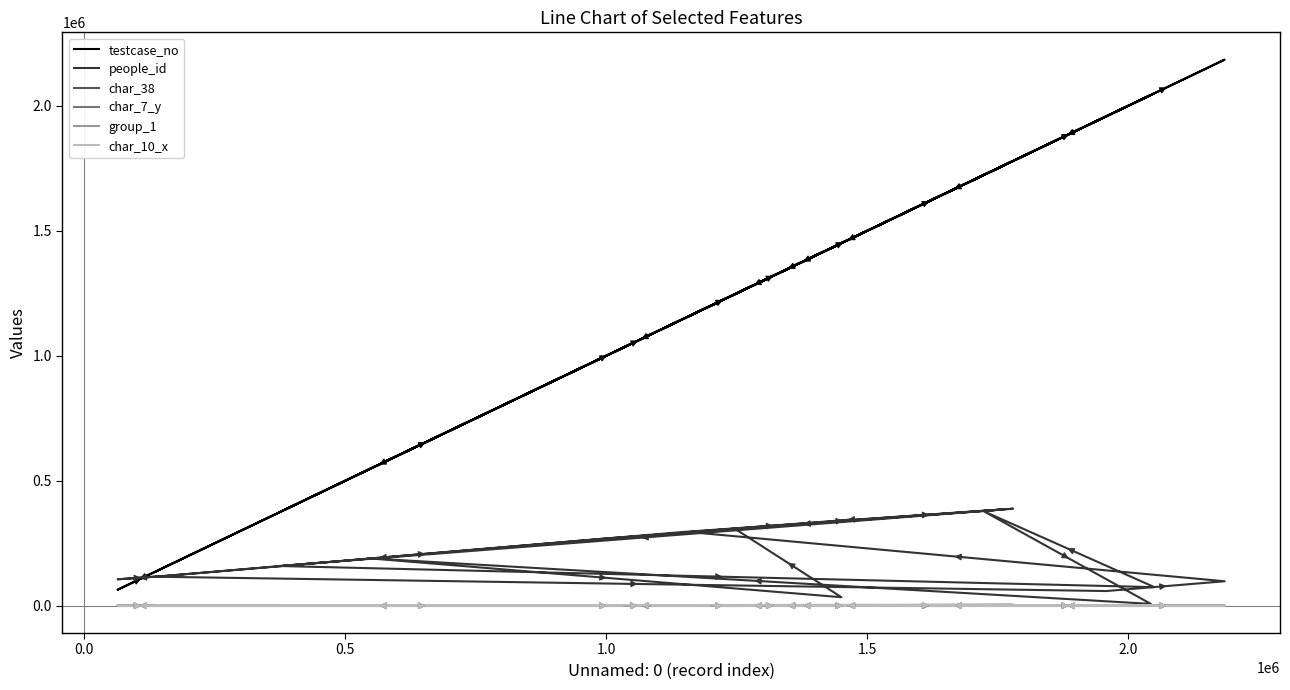

How many intersections are there between char_10_x and char_7_y?

11